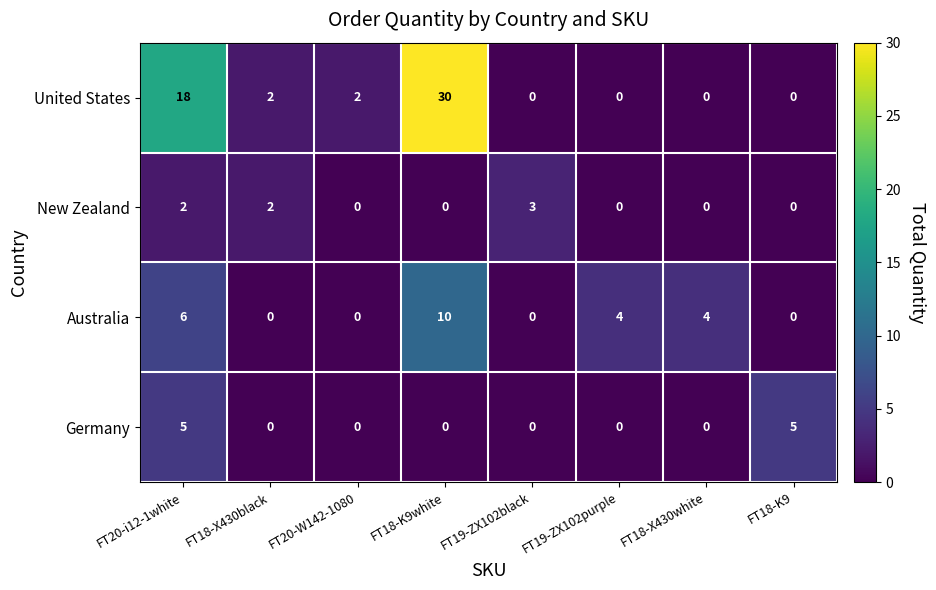

What is the difference between the maximum and minimum values in the United States series?

30